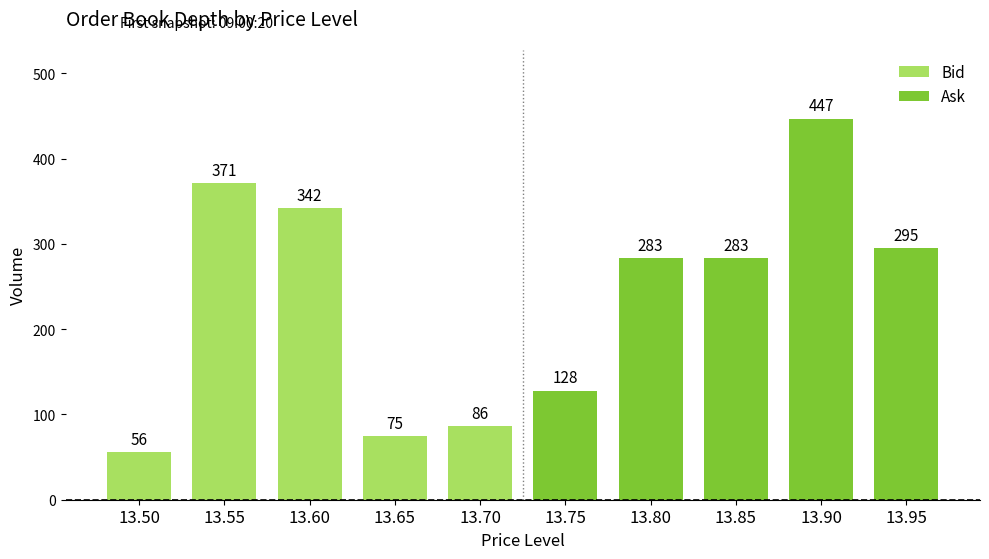

How many values in the Bid series are below 86?

2